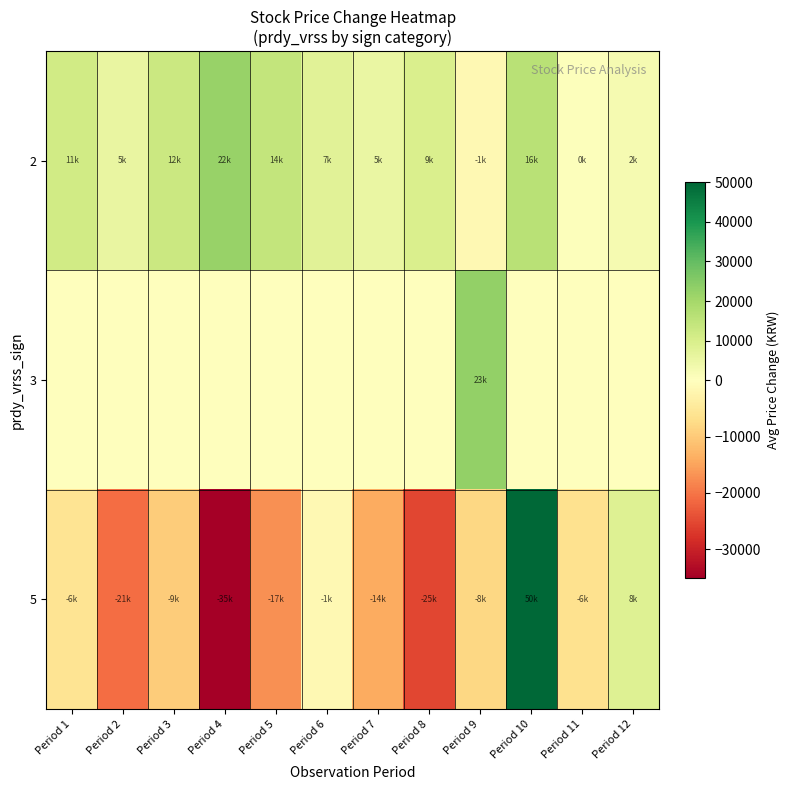

Between Period 6 and Period 11, which series saw the biggest shift?

row_0